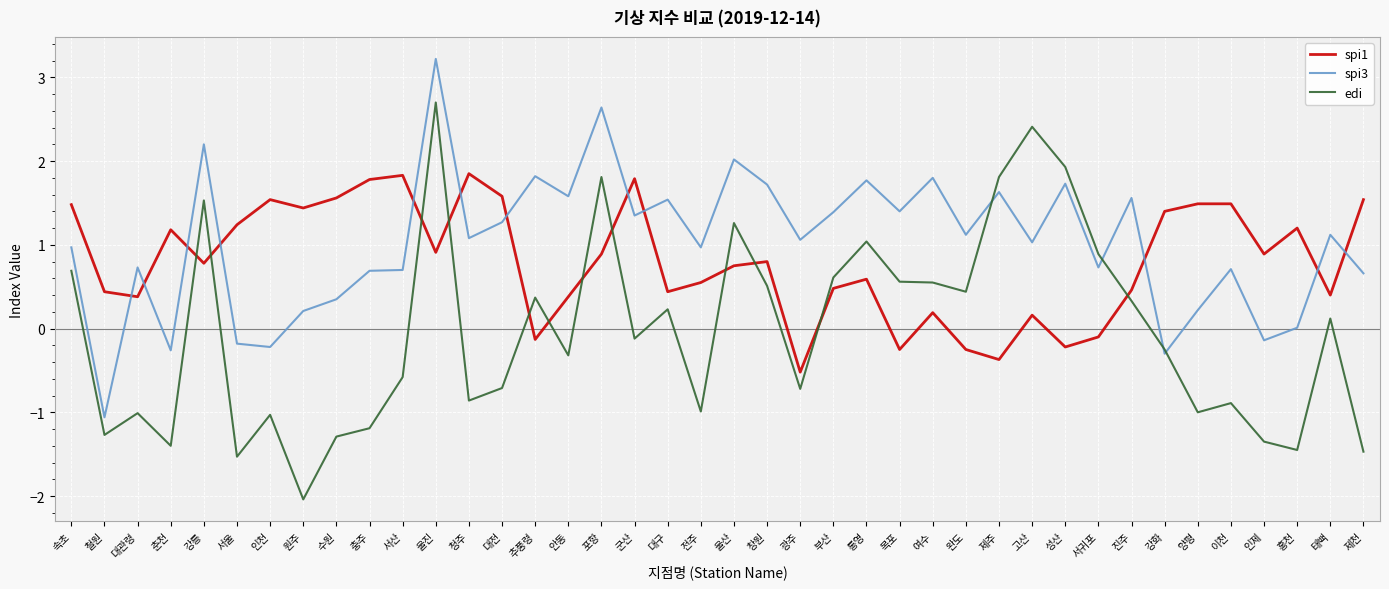

The spi1 series shows 0.7 at 속초. True or false?

False